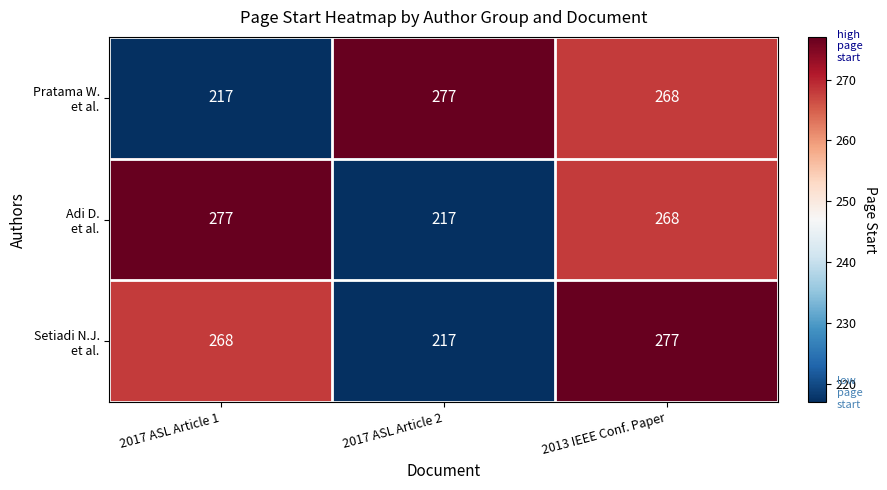

At which category is the sum across all series the highest?

2013 IEEE Conf. Paper